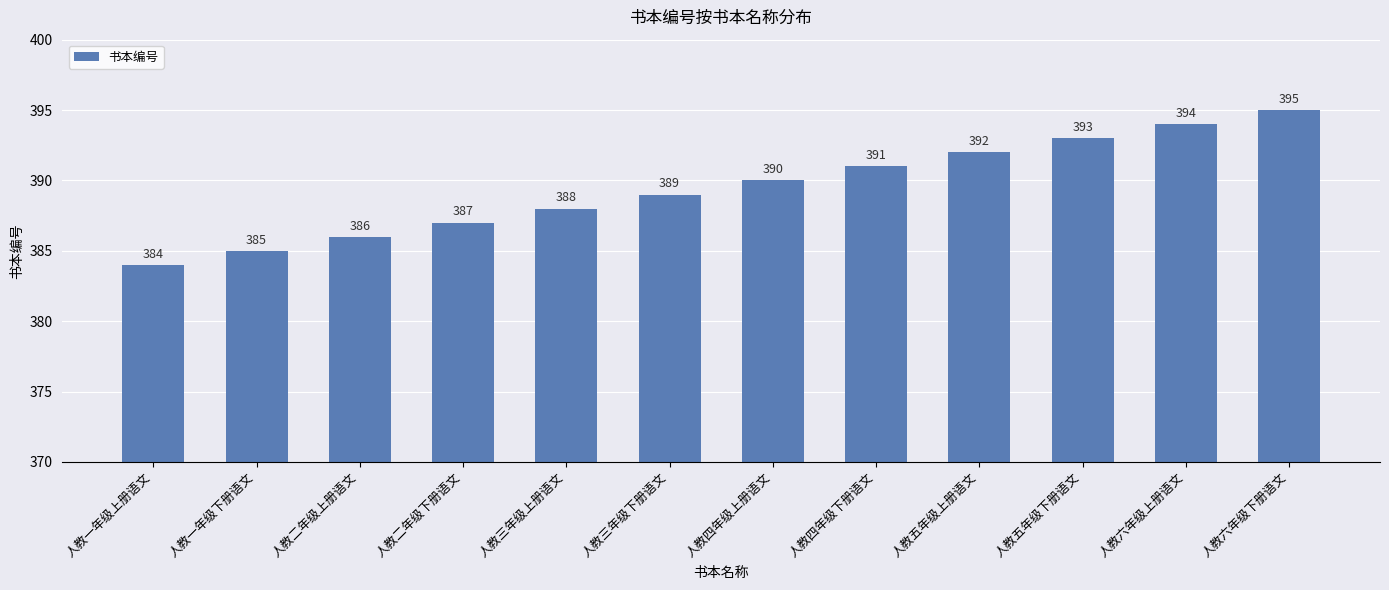

Rank the categories by value from lowest to highest.

人教一年级上册语文, 人教一年级下册语文, 人教二年级上册语文, 人教二年级下册语文, 人教三年级上册语文, 人教三年级下册语文, 人教四年级上册语文, 人教四年级下册语文, 人教五年级上册语文, 人教五年级下册语文, 人教六年级上册语文, 人教六年级下册语文